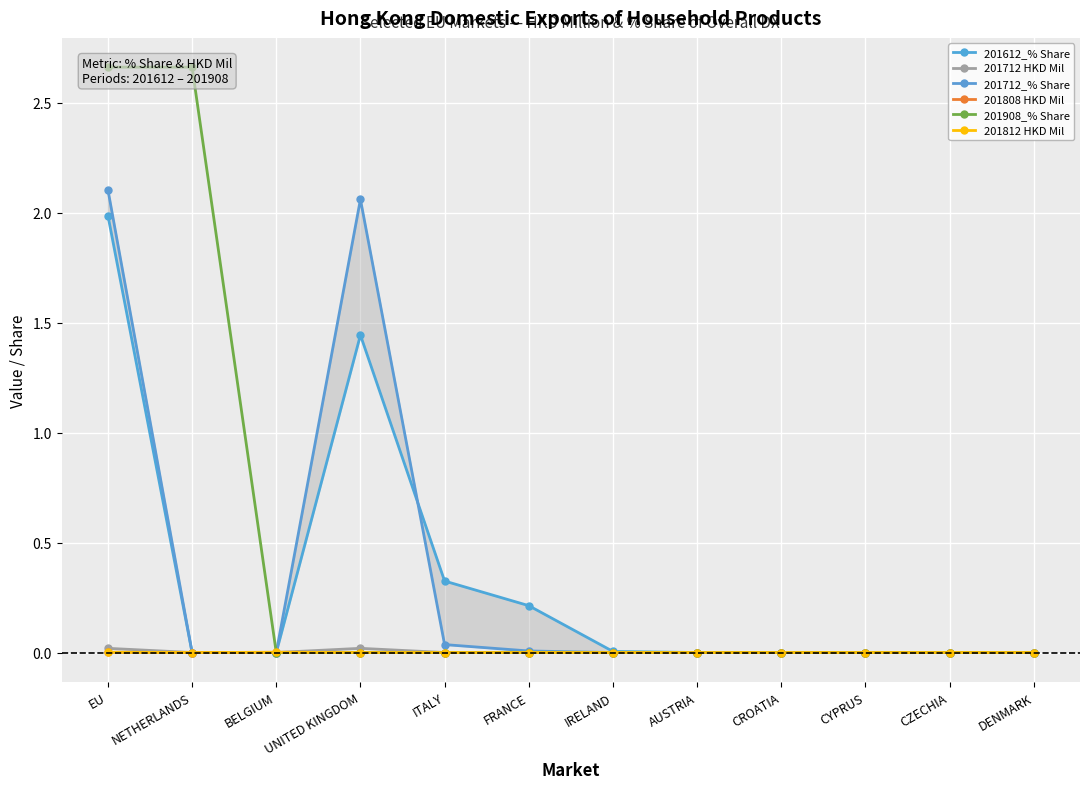

The value of 201712 HKD Mil at CYPRUS is 0.0. True or false?

True